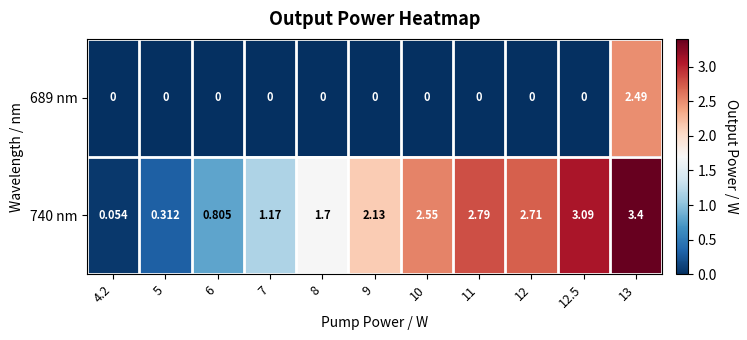

Is the value of 689 nm at 10 greater than the value of 740 nm at 9?

No